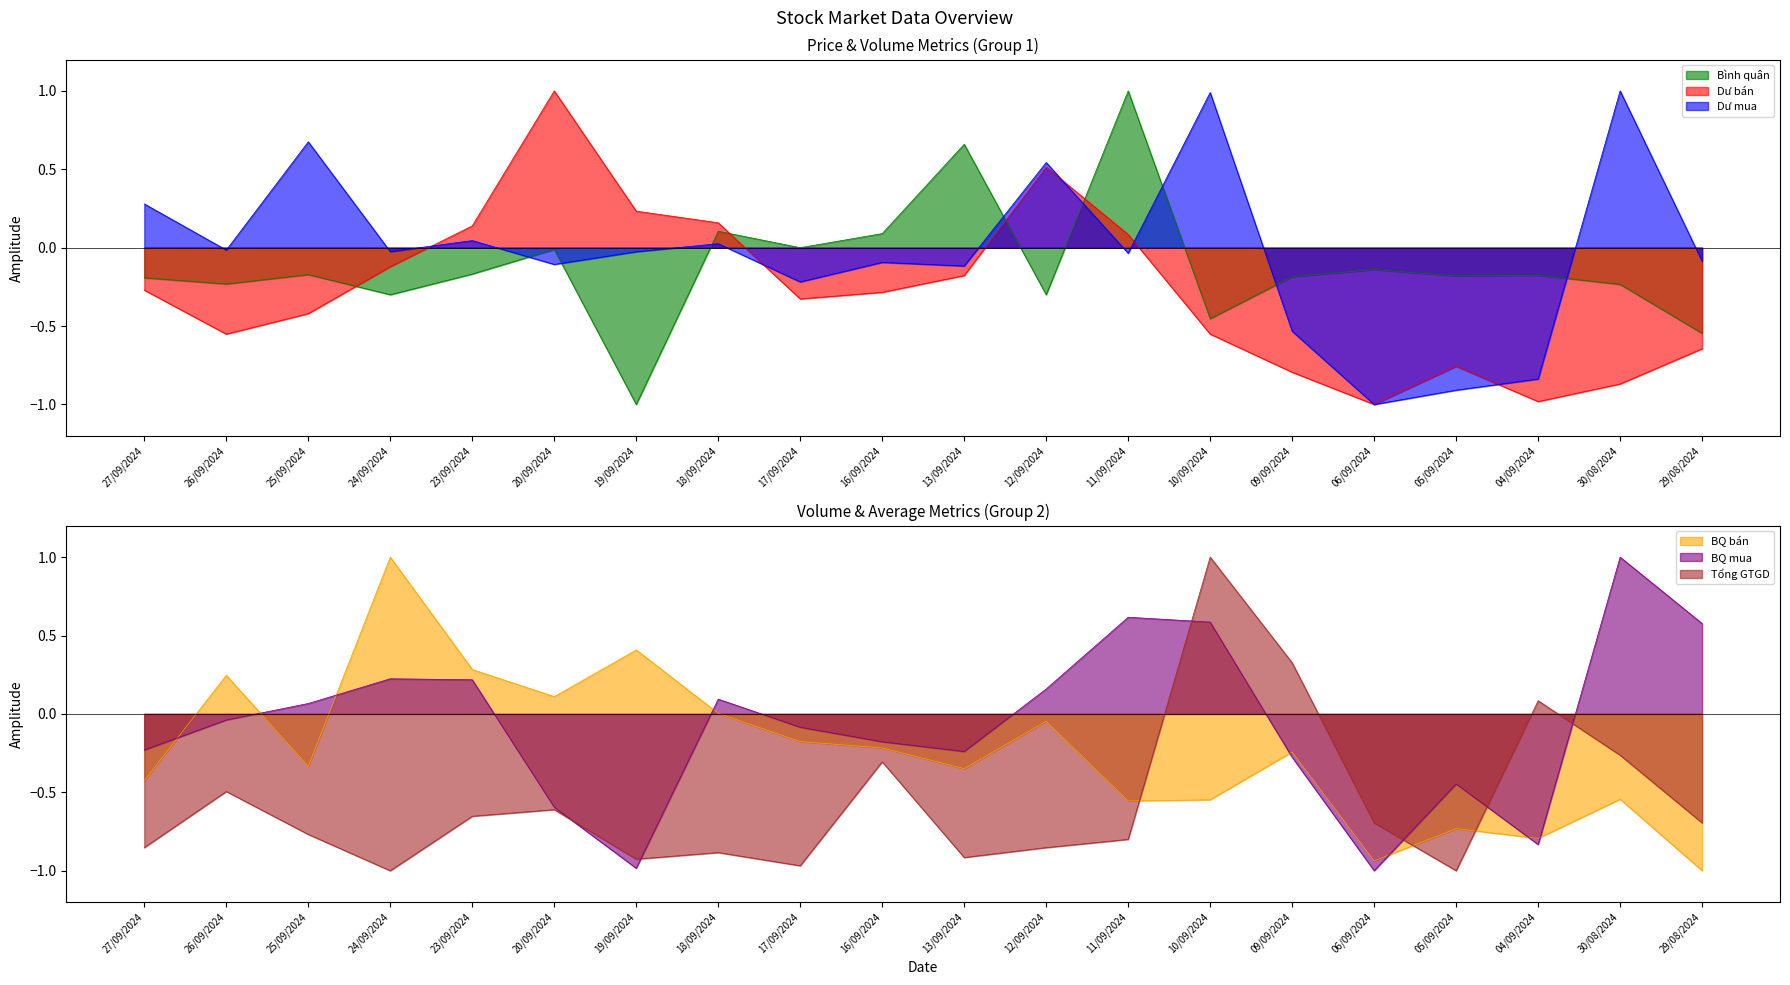

Where is the first local minimum for BQ mua?

19/09/2024